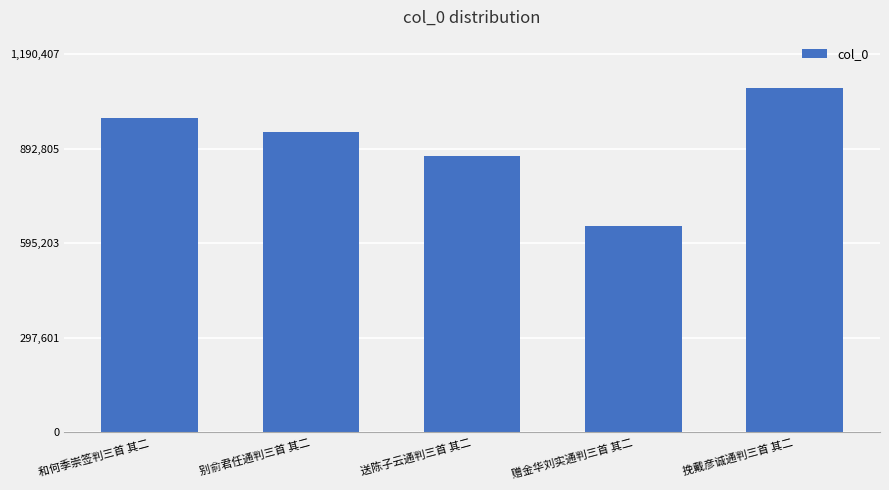

Count the values in the range 868773 to 988663.

3